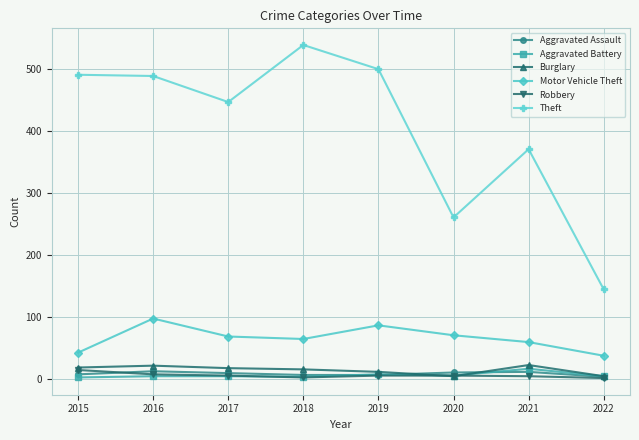

At which label is Theft closest to 342?

2021